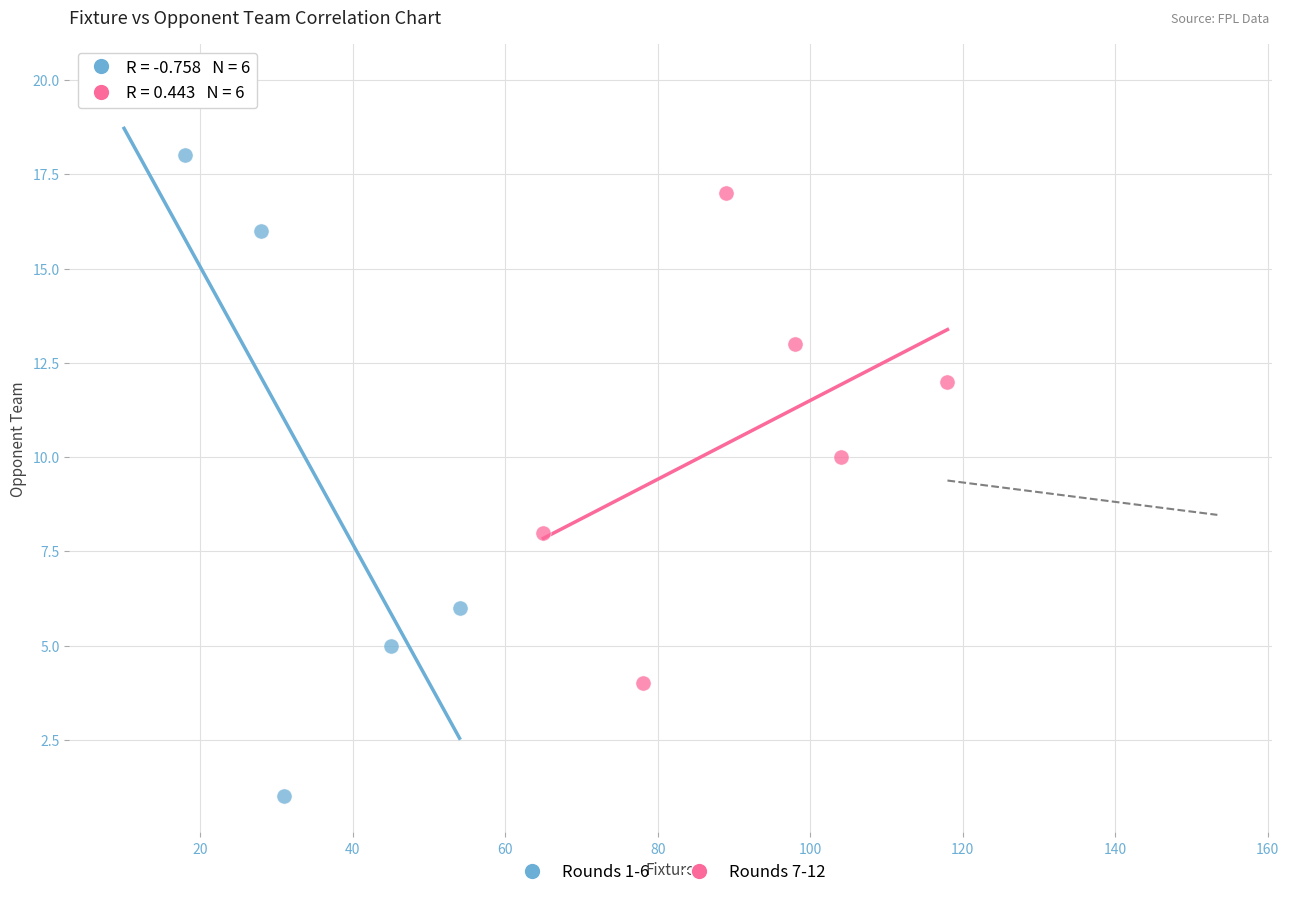

Which series contains the highest Y value?

Rounds 1-6